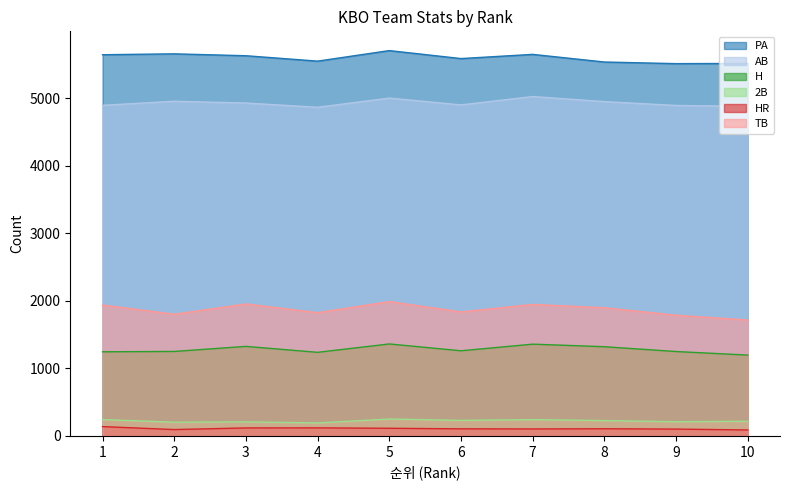

Where is the first local maximum for H?

3